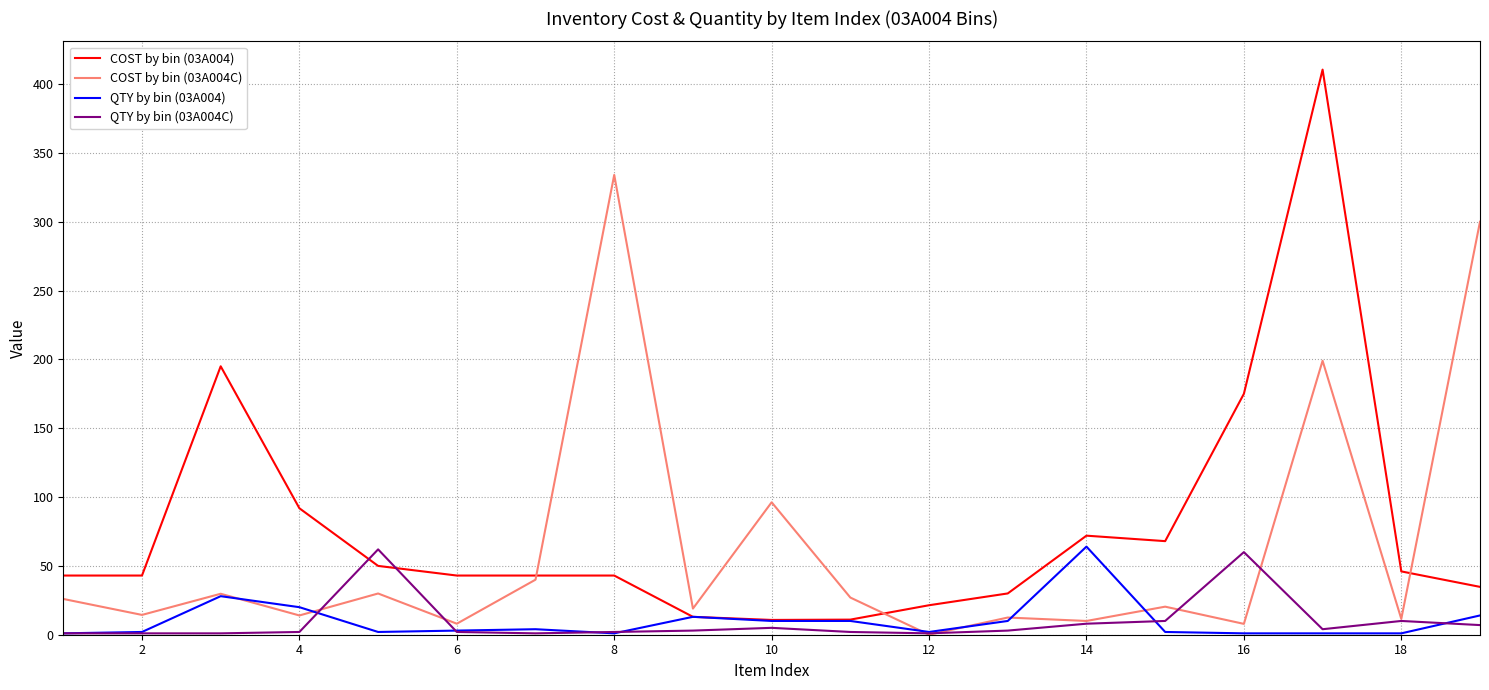

At how many categories does at least one series exceed 385?

1